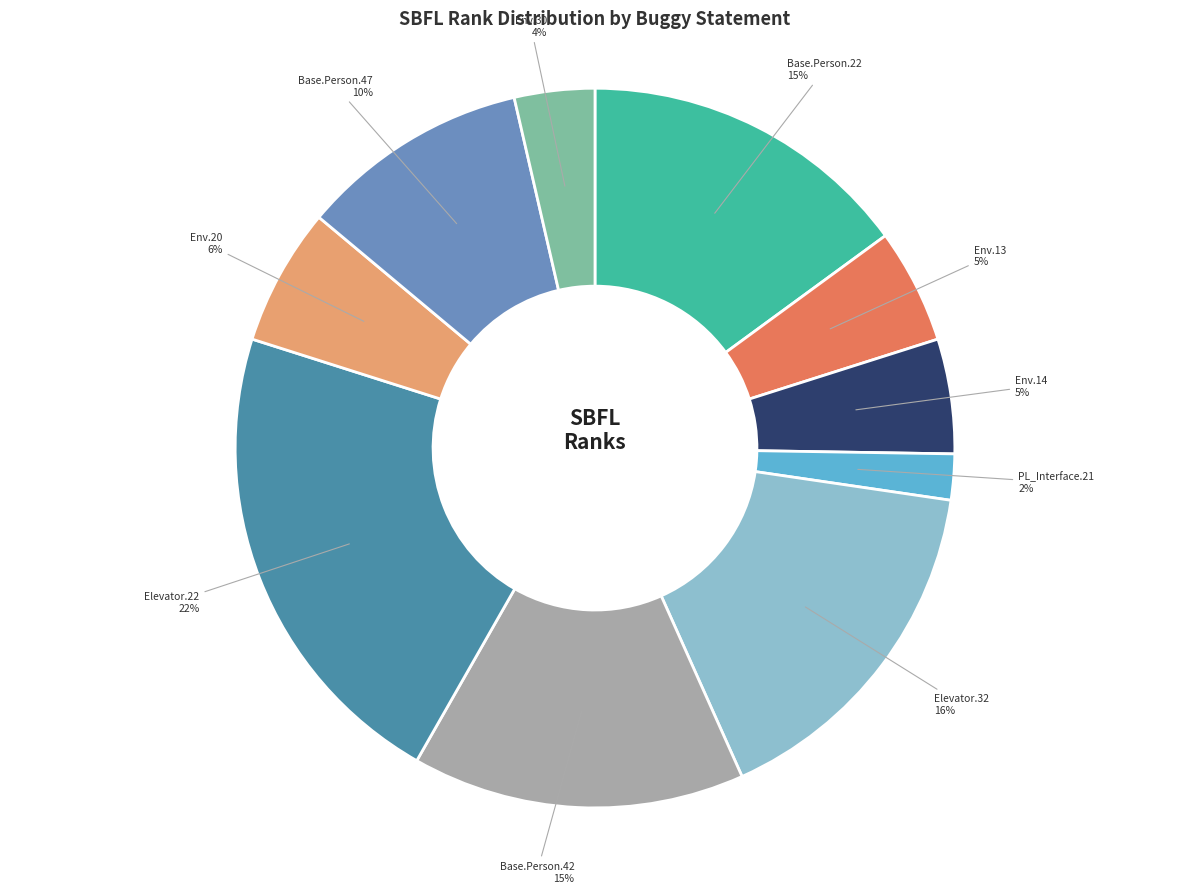

Does any single category account for the majority?

No